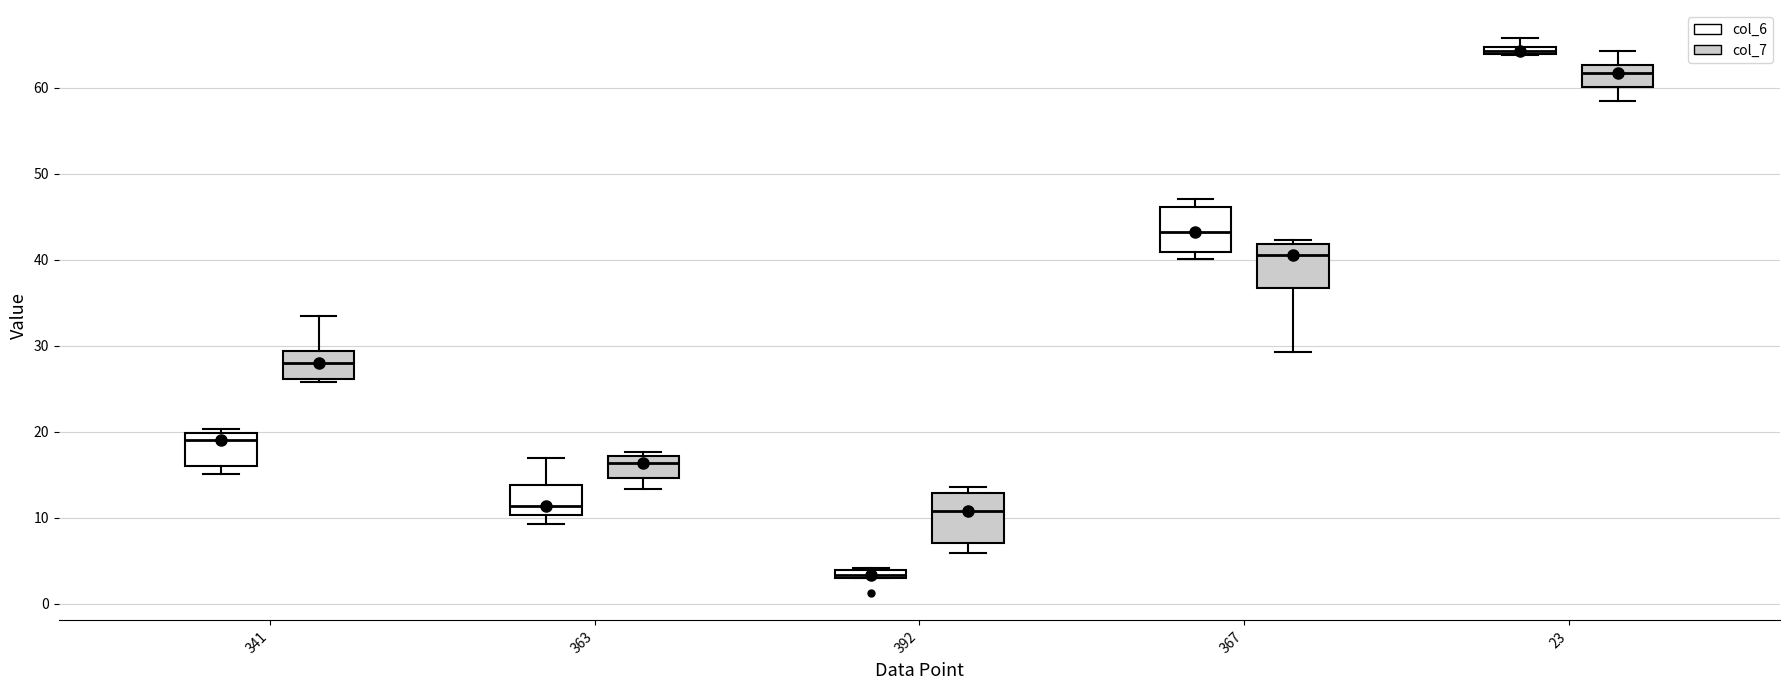

Which box's median line is the lowest?

392 (col_6)